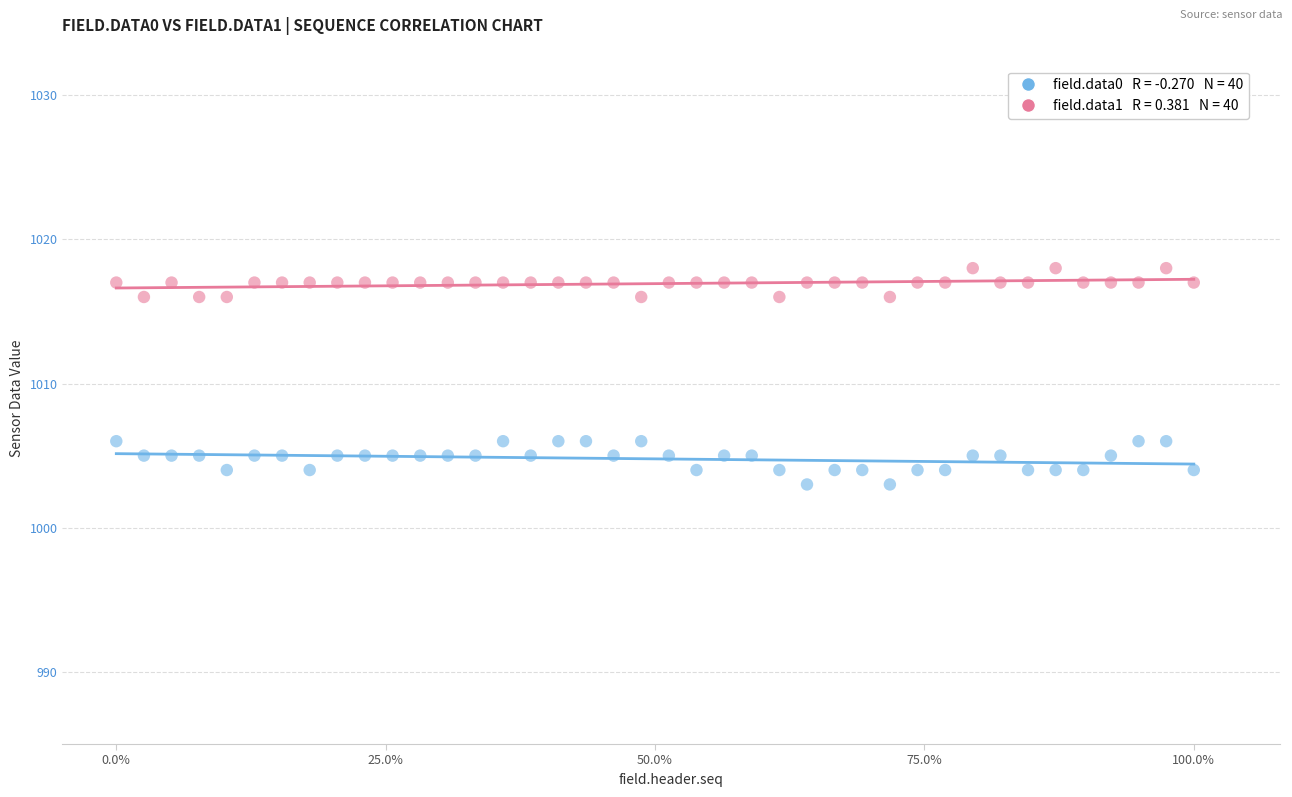

Across all data points, what is the range of Y values (max minus min)?

15